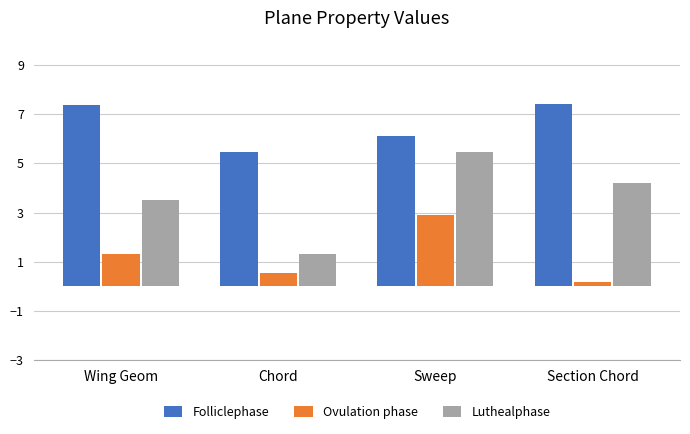

At how many categories does at least one series exceed 2?

4